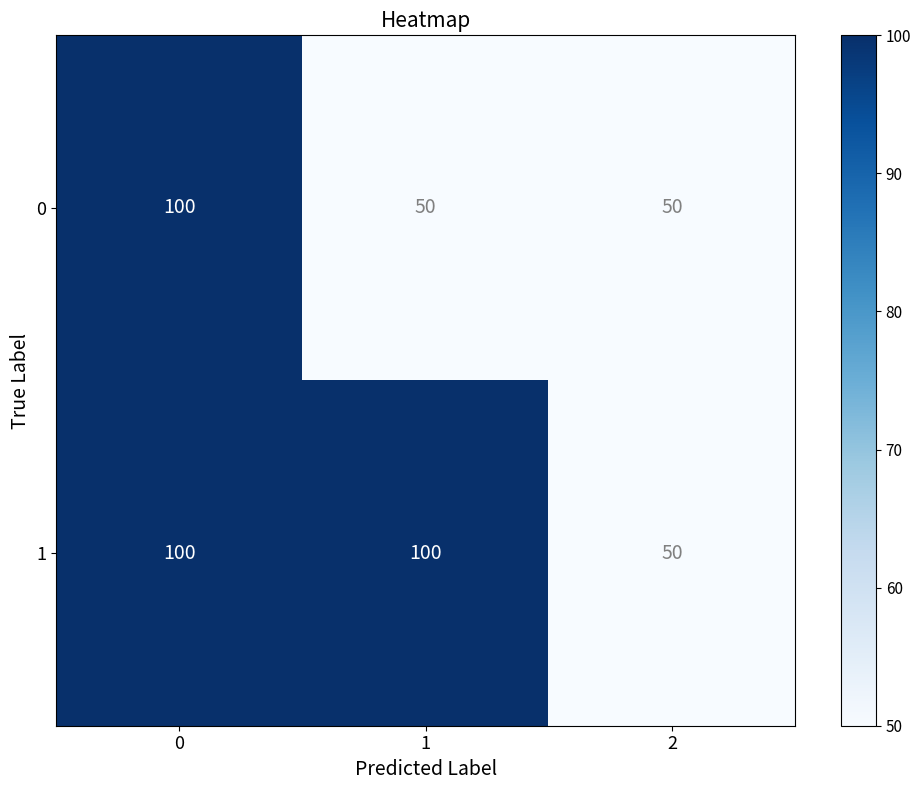

What is the total value across all series at 2?

100